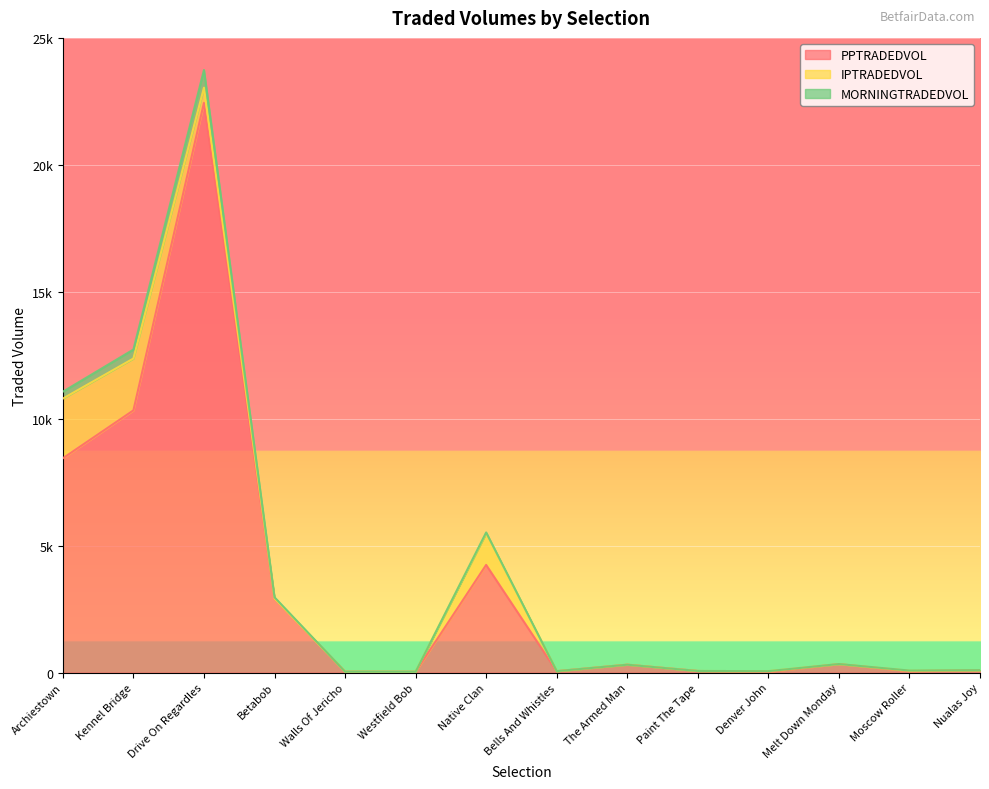

What is the difference between the second highest and second lowest values in the MORNINGTRADEDVOL series?

12688.6